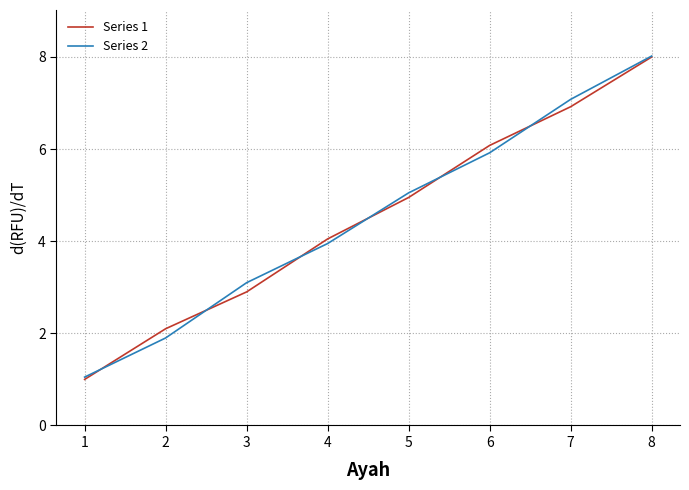

True or false: Series 1 and Series 2 intersect in this chart.

True